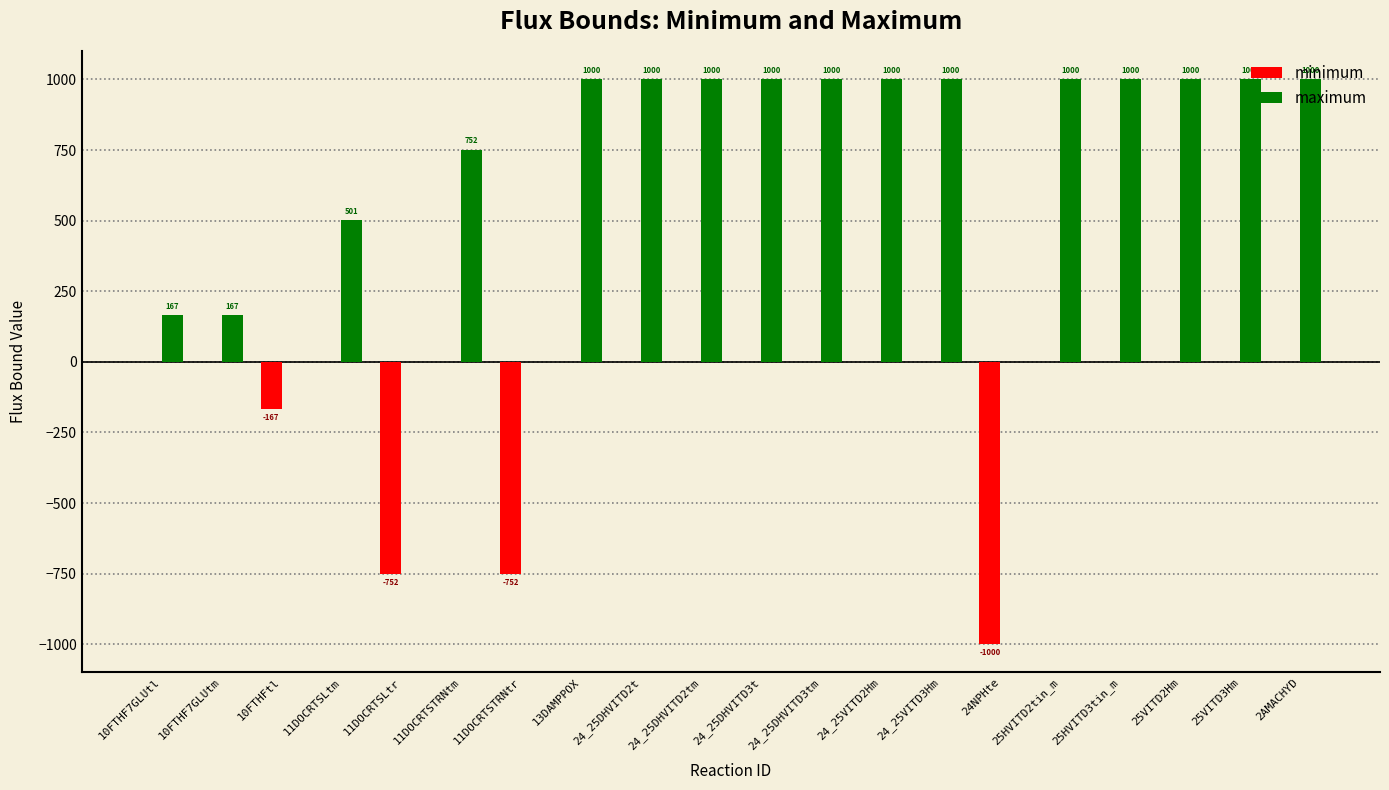

What is the spread (max minus min) of values at 25HVITD3tin_m?

1000.0